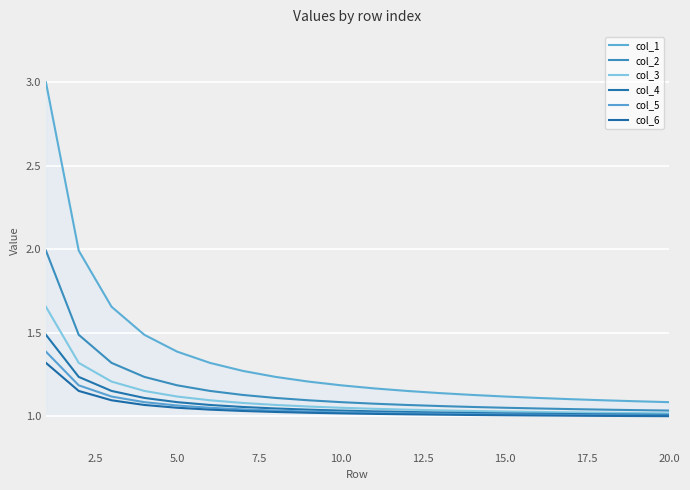

List the series in order of their peak value, lowest first.

col_6, col_5, col_4, col_3, col_2, col_1